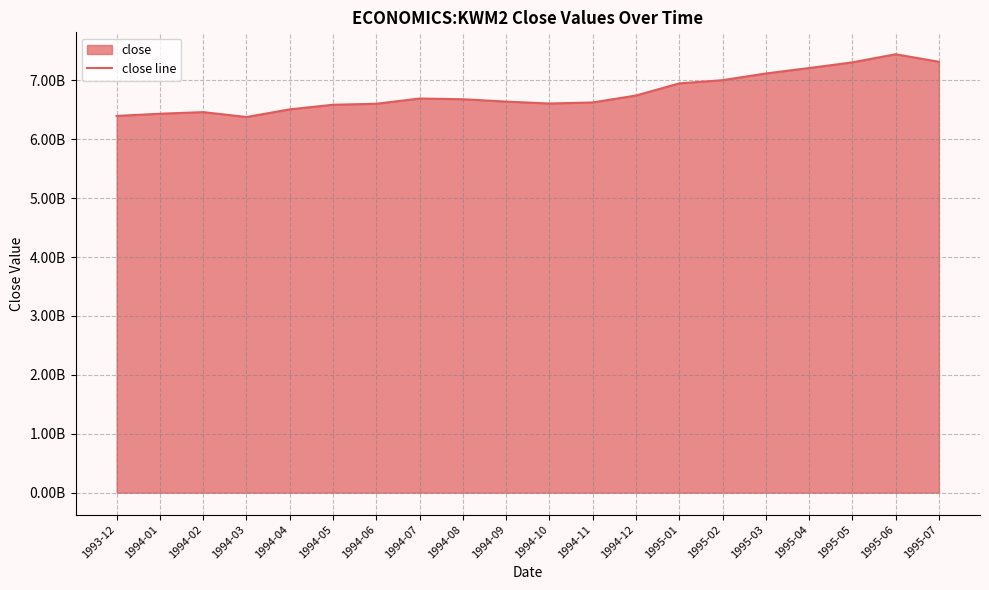

Which label corresponds to the smallest value in the chart?

1994-03